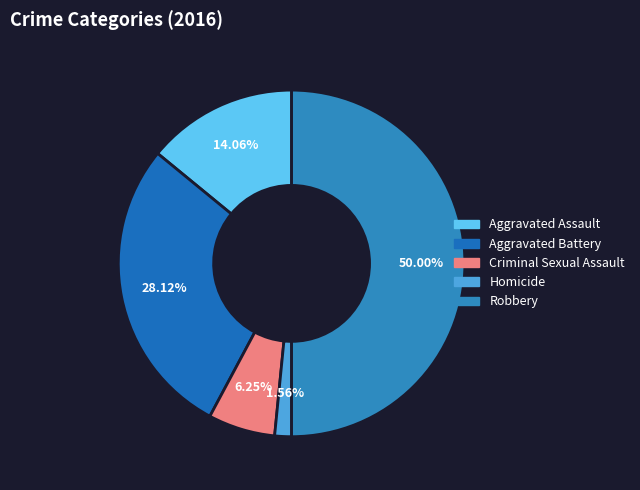

What is the change in value from Homicide to Robbery?

+31